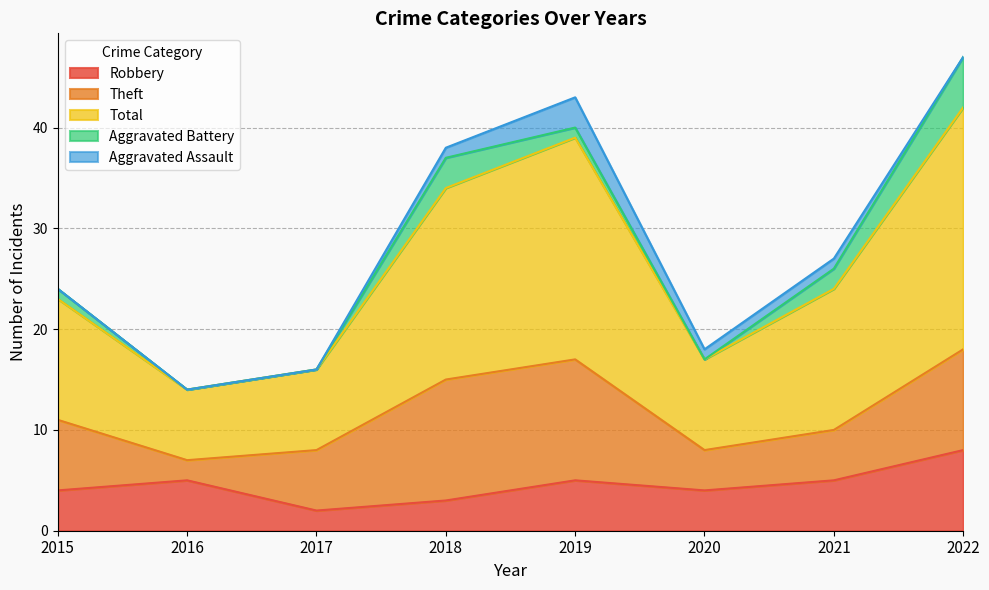

List the series in order of their peak value, lowest first.

Aggravated Assault, Aggravated Battery, Robbery, Theft, Total